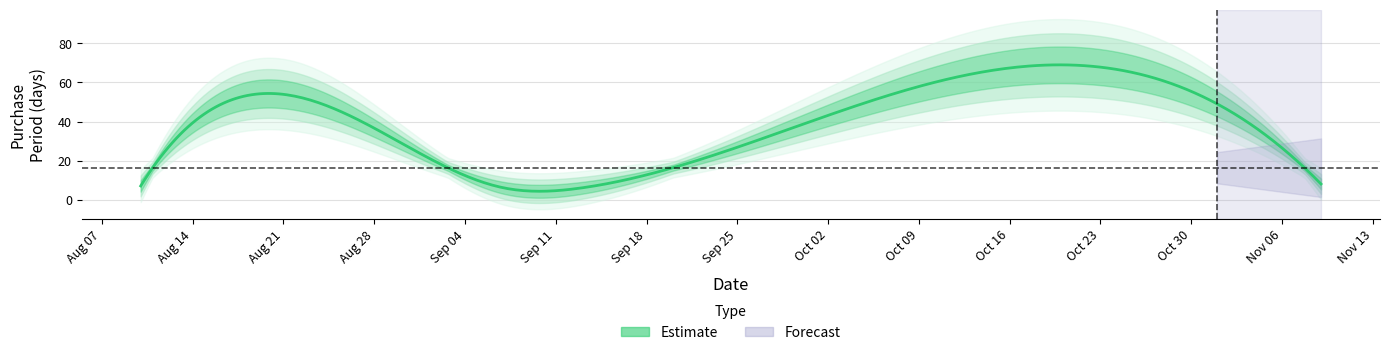

What is the difference between the values at 2017-08-10 and 2017-11-01?

42